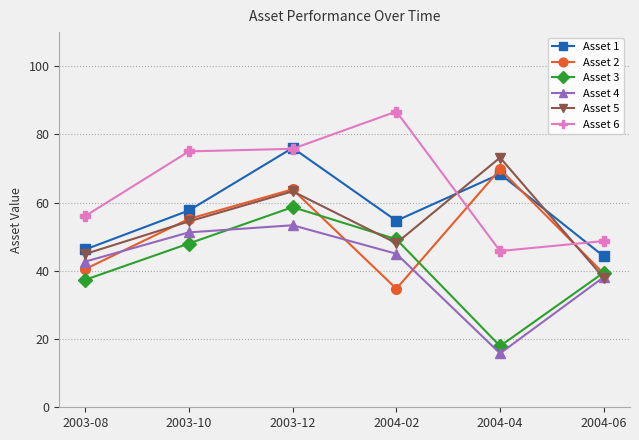

Which series has the largest total across all categories?

Asset 6